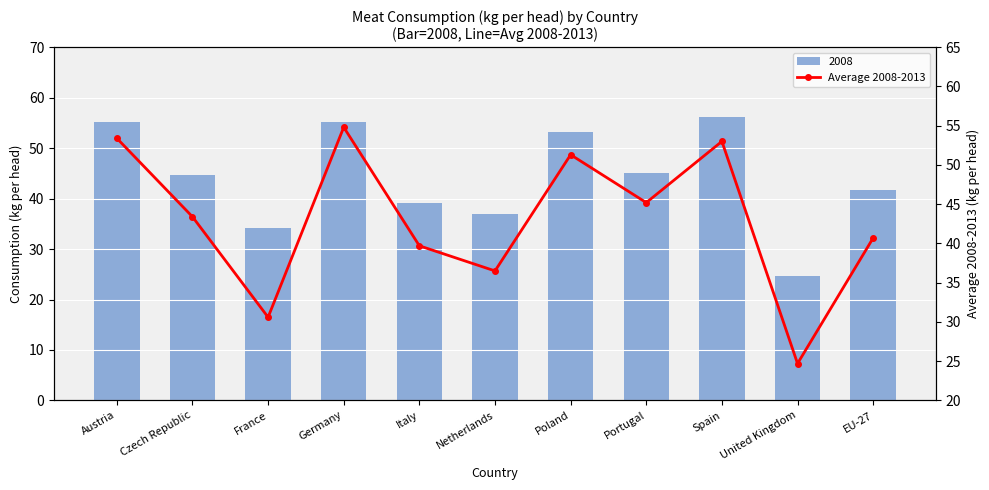

At which label does the data first exceed 43?

Austria